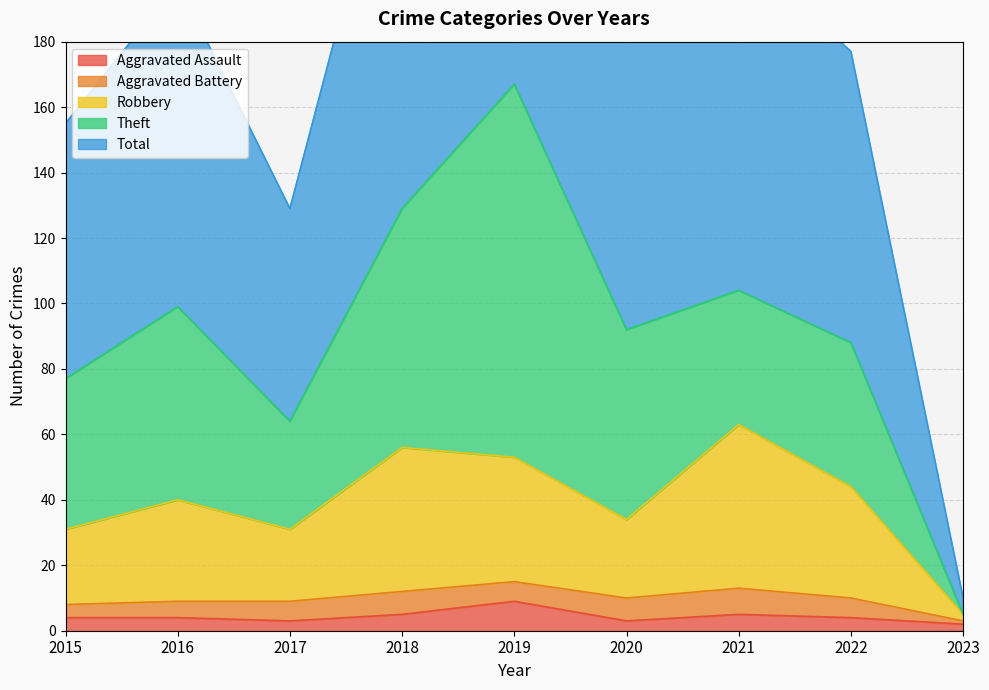

Which series has the largest total across all categories?

Total